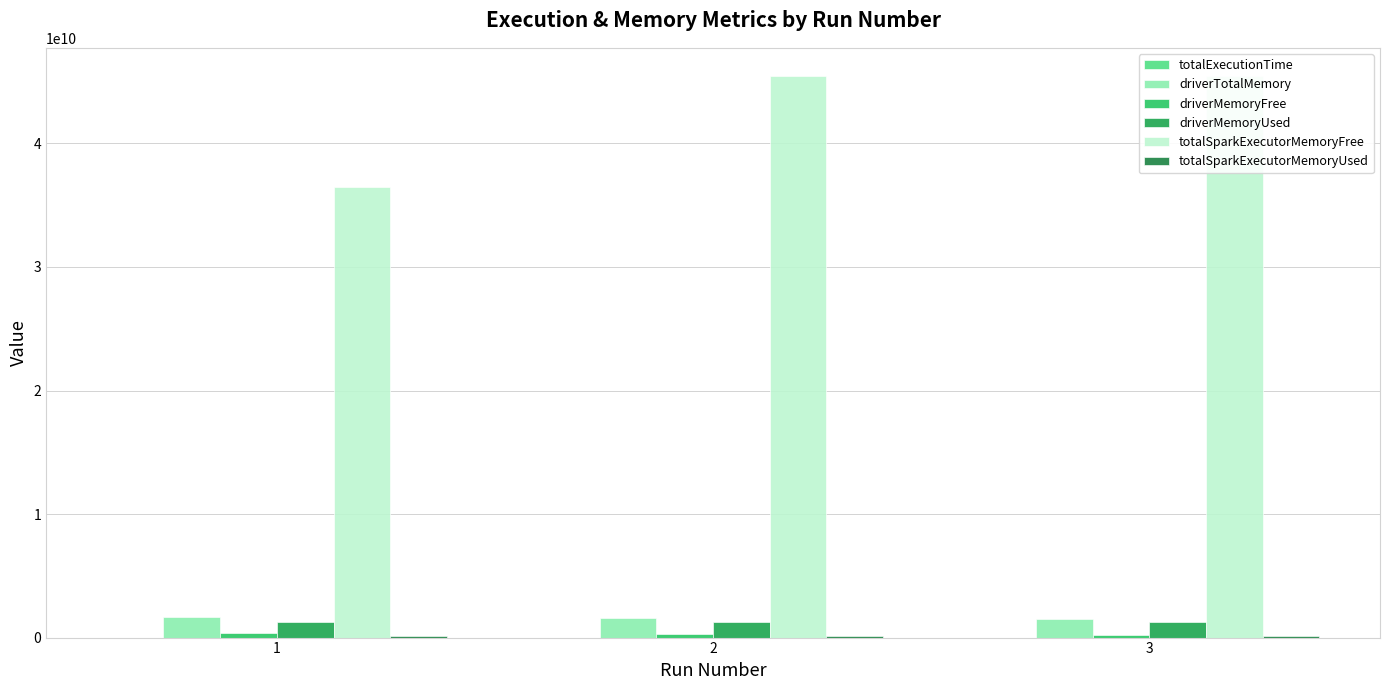

How many distinct data groups are displayed?

6